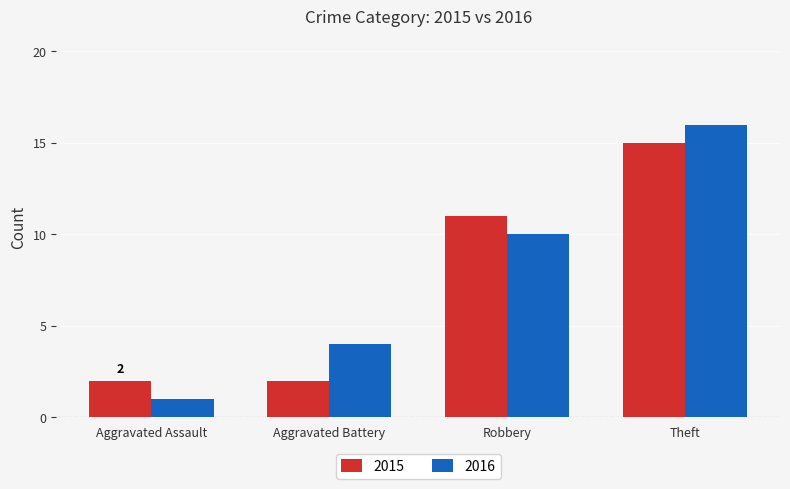

At how many categories does at least one series exceed 3?

3